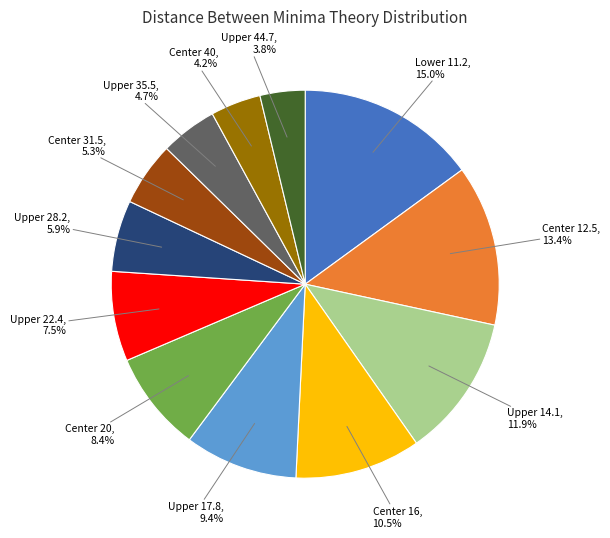

What is the largest slice in the pie chart?

Lower 11.2